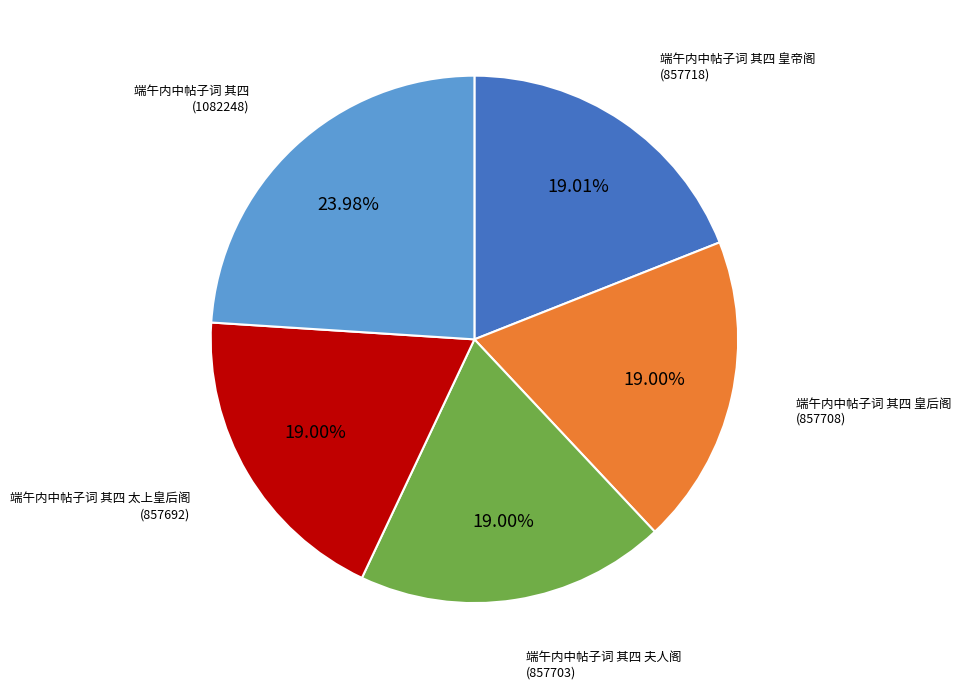

Is there a majority slice in this chart?

No